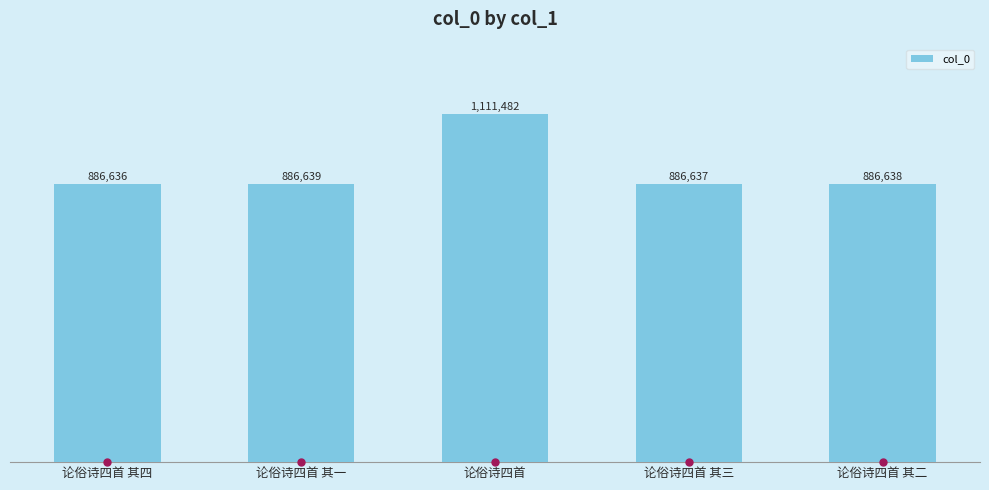

What is the label of the 2nd bar from the right?

论俗诗四首 其三